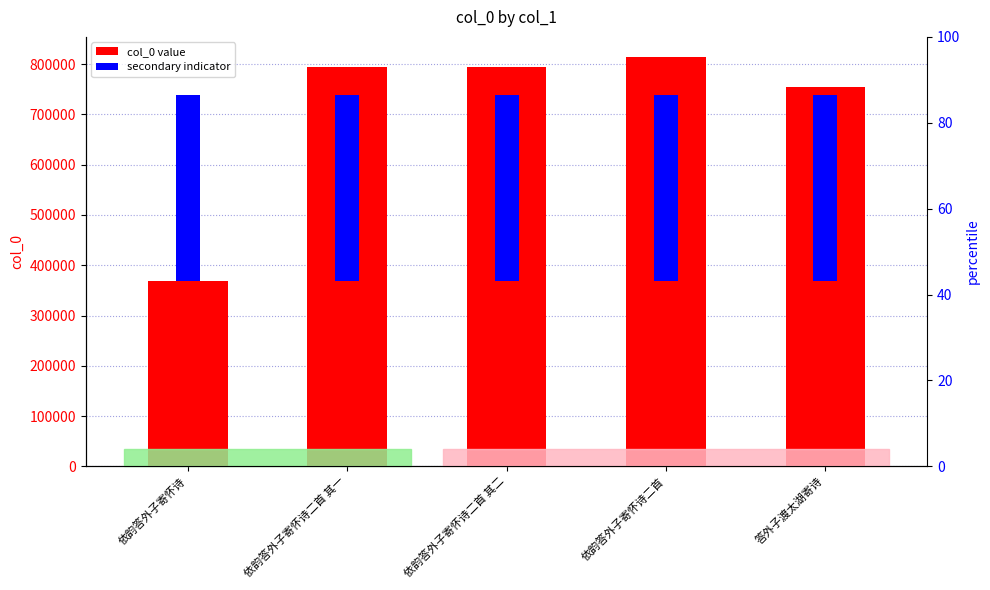

Where is col_0 value nearest to the value 591517?

答外子渡太湖寄诗